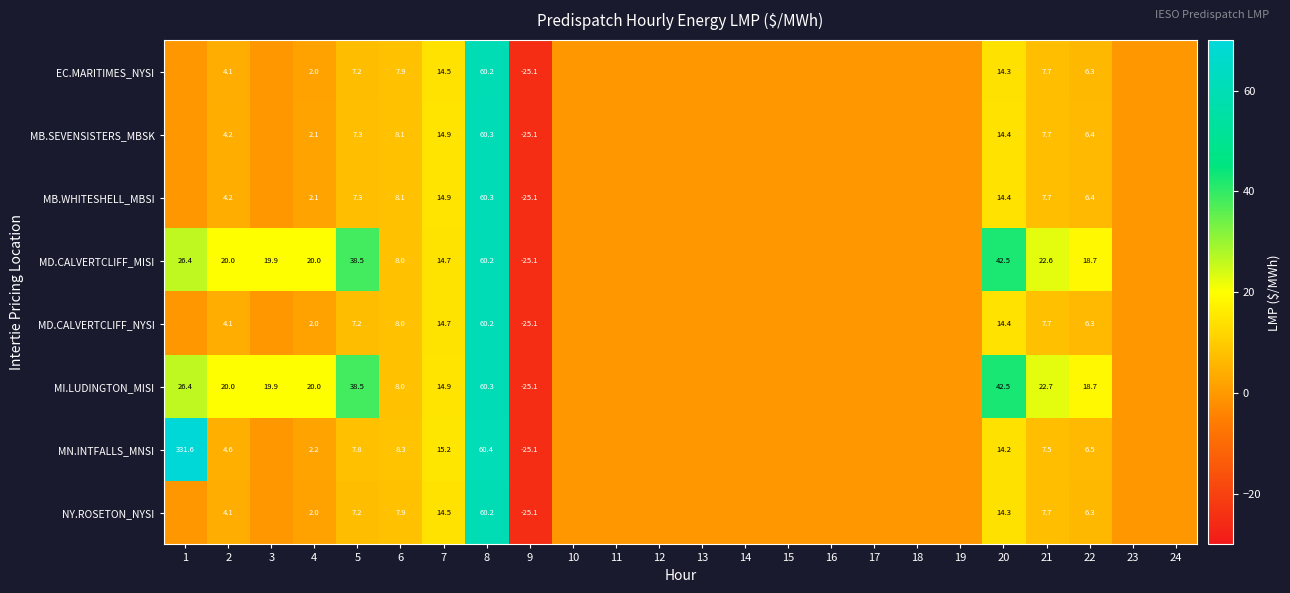

Is it true that MD.CALVERTCLIFF_NYSI equals 4.1 at 2?

True